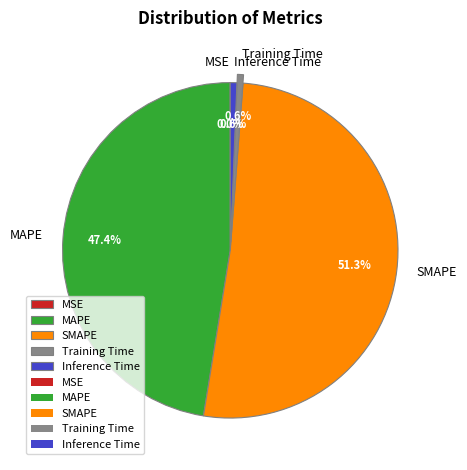

Which category has the biggest portion of the pie?

SMAPE